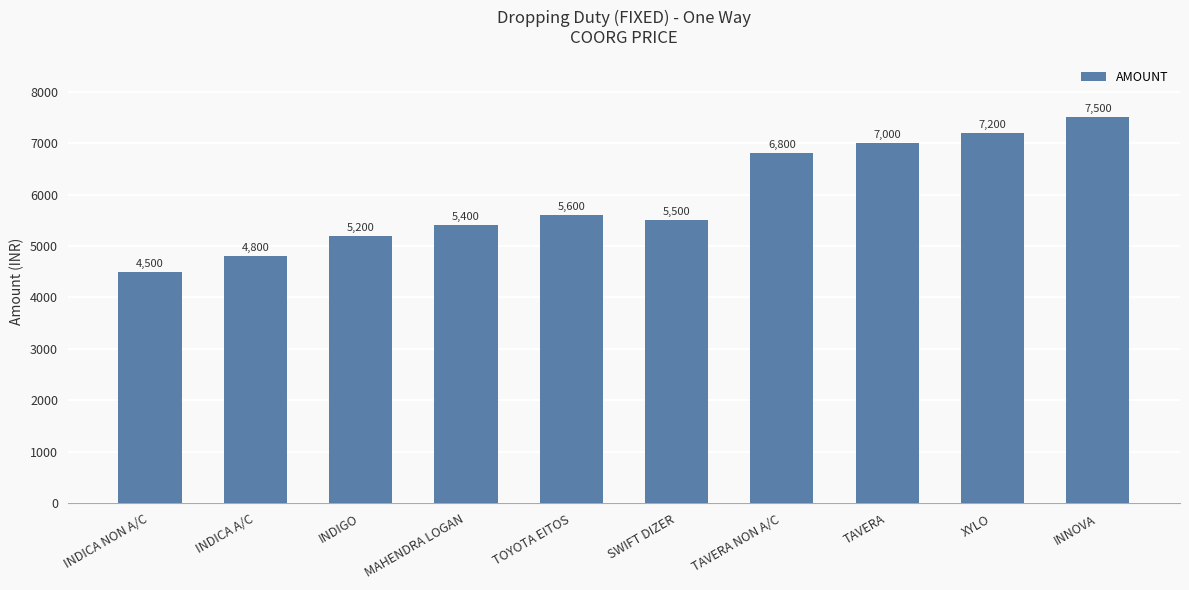

Where is the data nearest to the value 6000?

TOYOTA EITOS